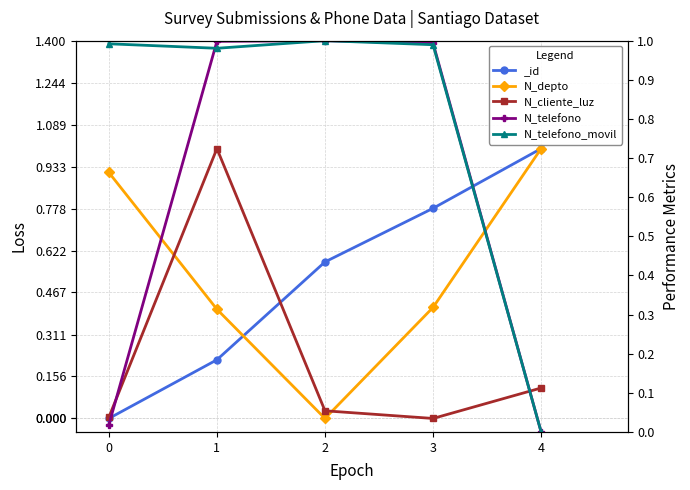

Is it true that N_telefono_movil equals 1.0 at 2?

True